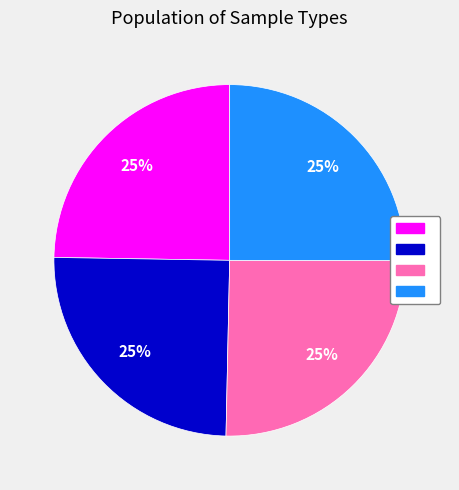

To the nearest percent, what is the average slice percentage?

25%